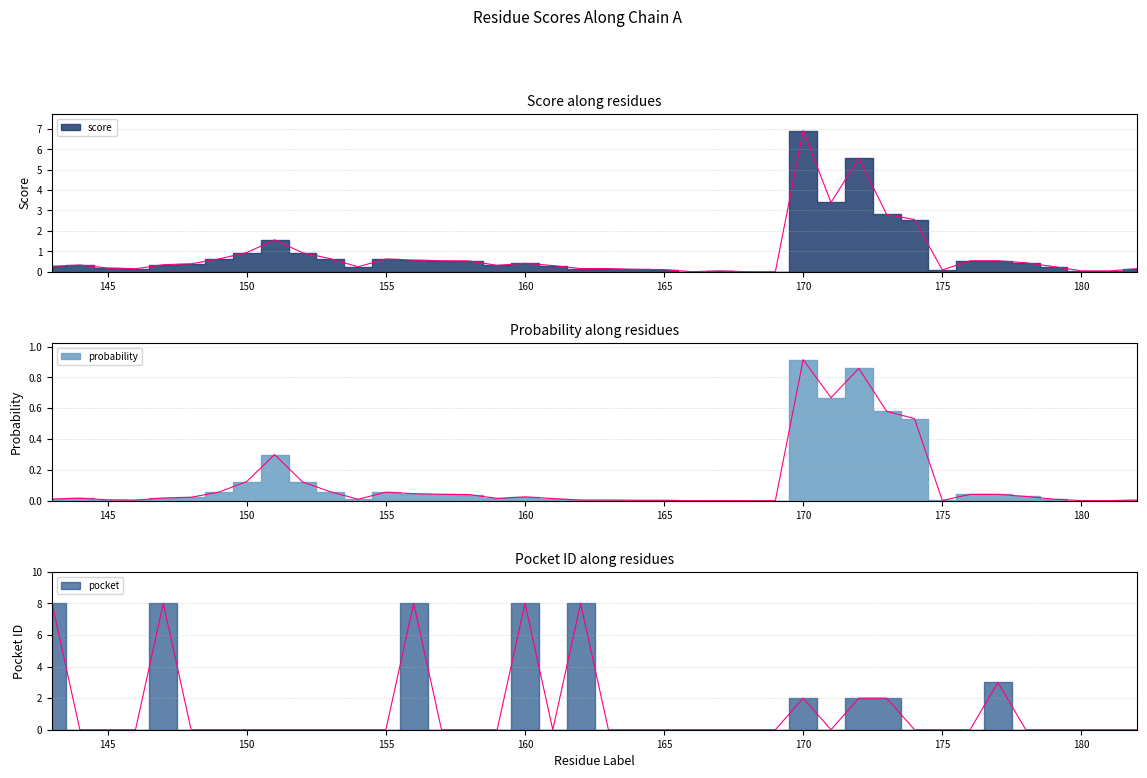

Which has a higher value, 162 or 180?

162